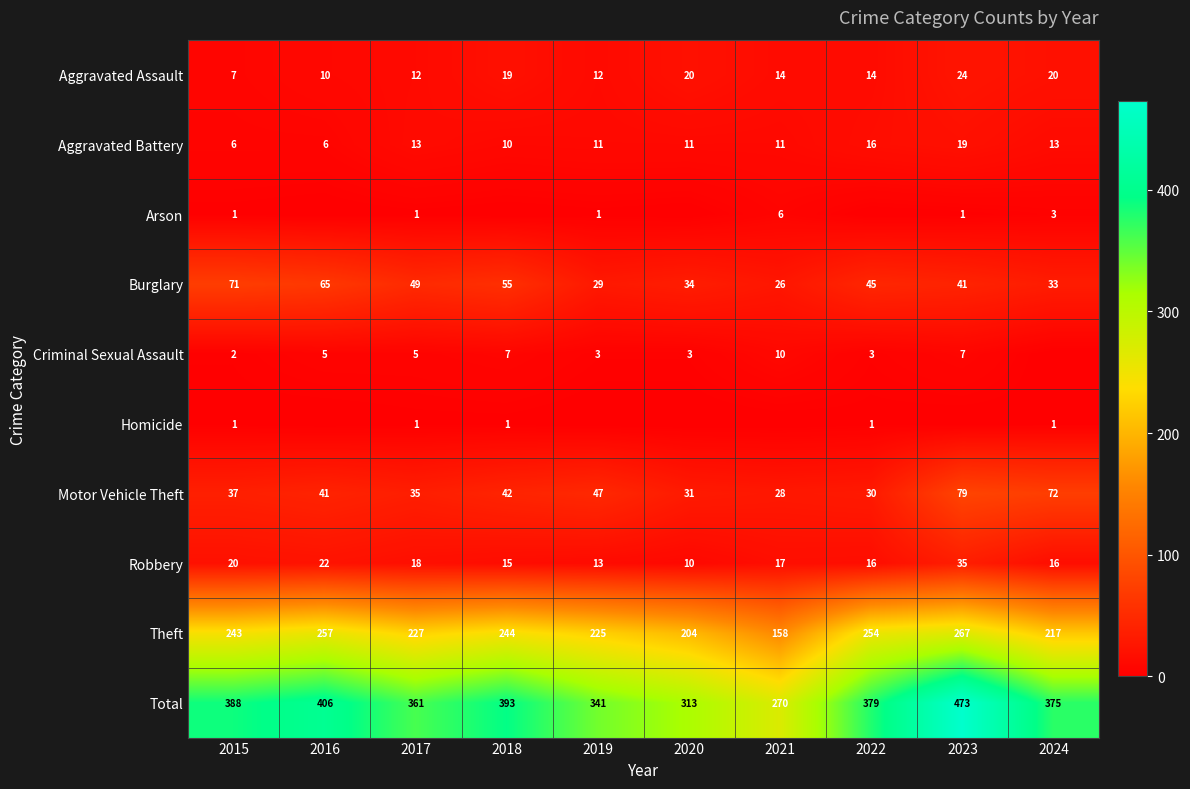

Where does the Aggravated Assault series first go above 14?

2018